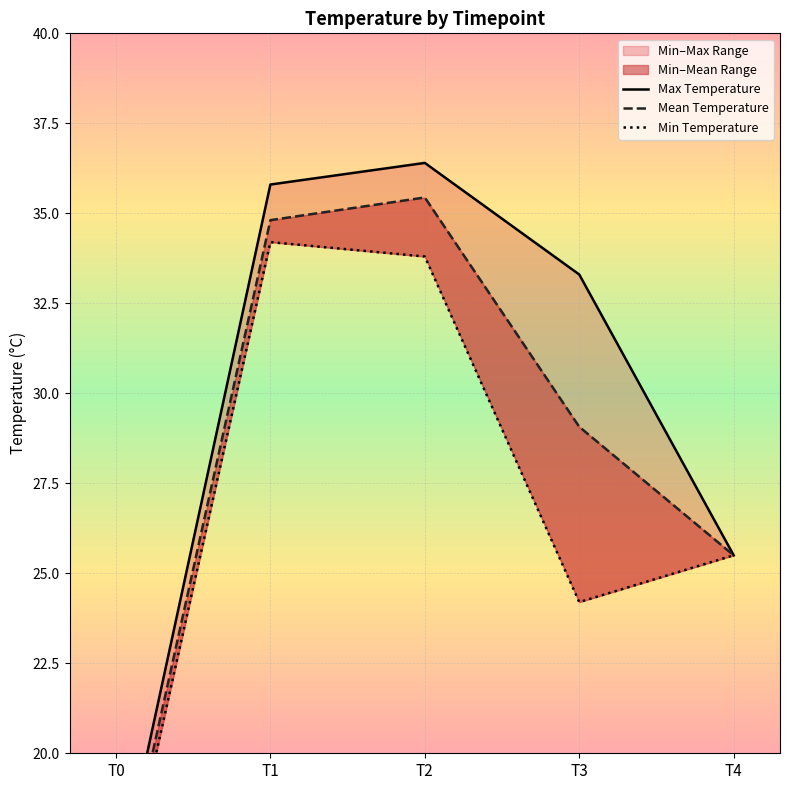

What is the value of the Mean Temperature point at the 2nd from the left?

34.8